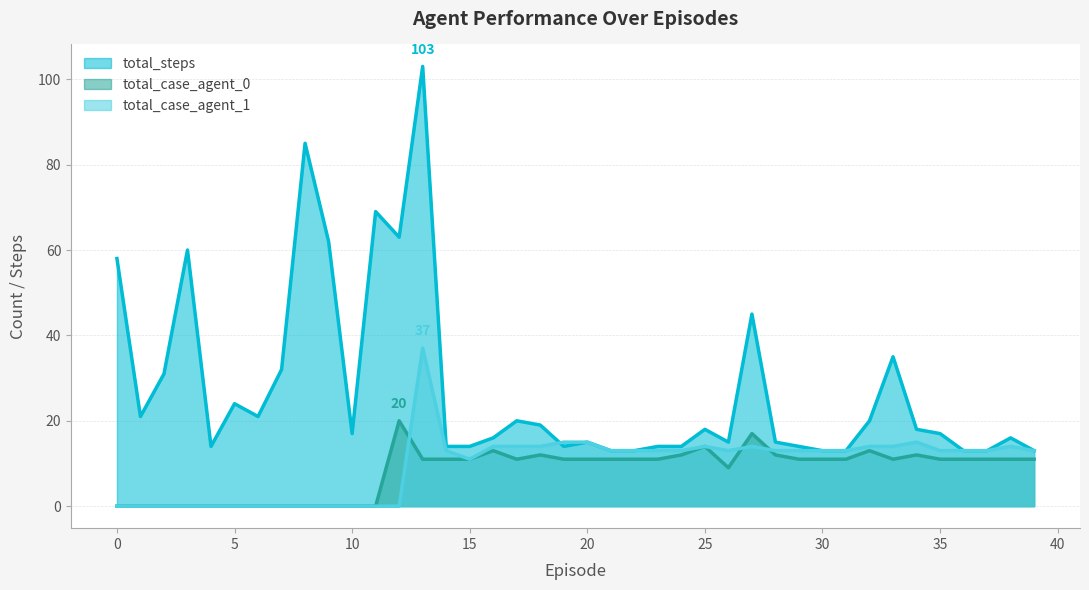

Which has a higher value, 3 or 37?

3